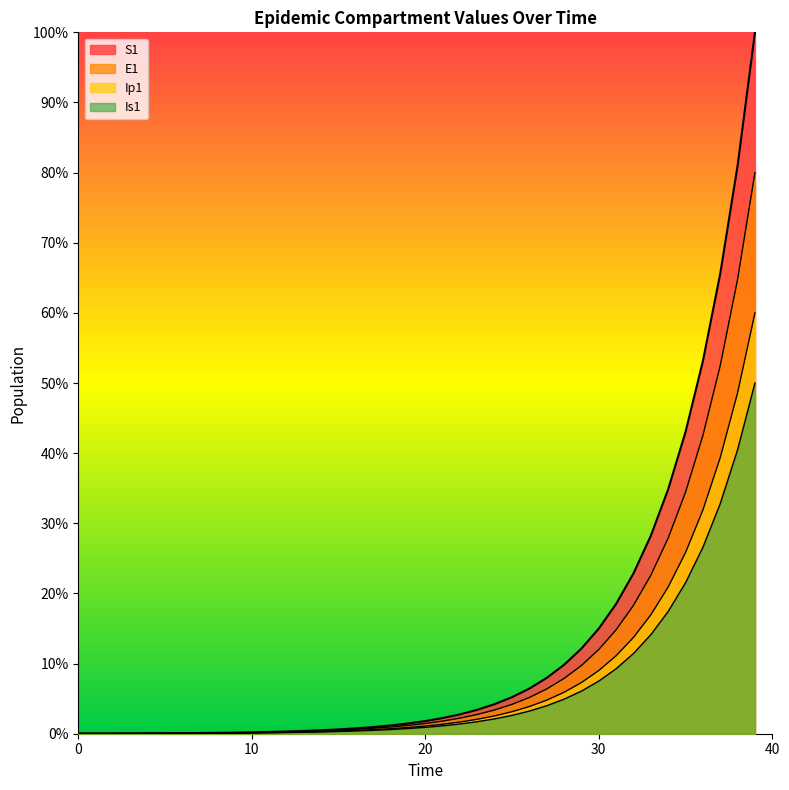

Which series has the largest range (max minus min)?

S1